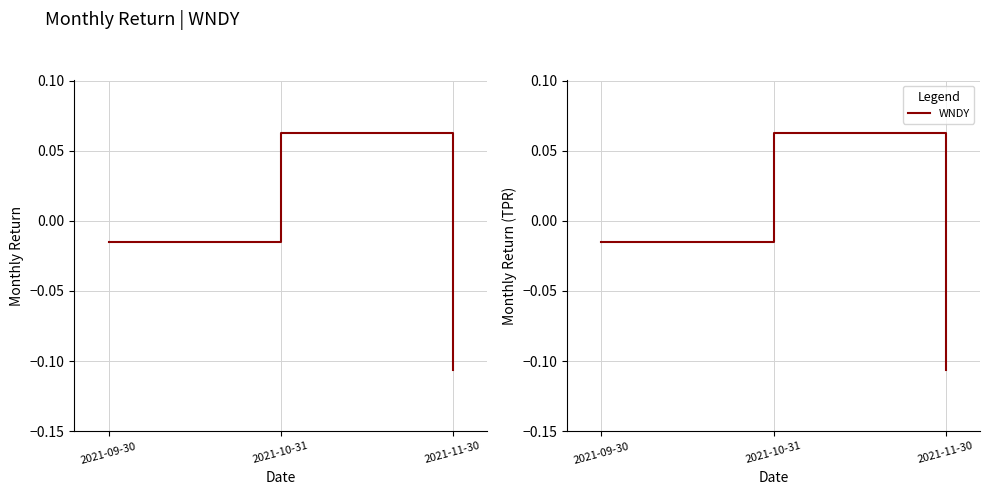

What is the label of the 3rd point from the left?

2021-11-30